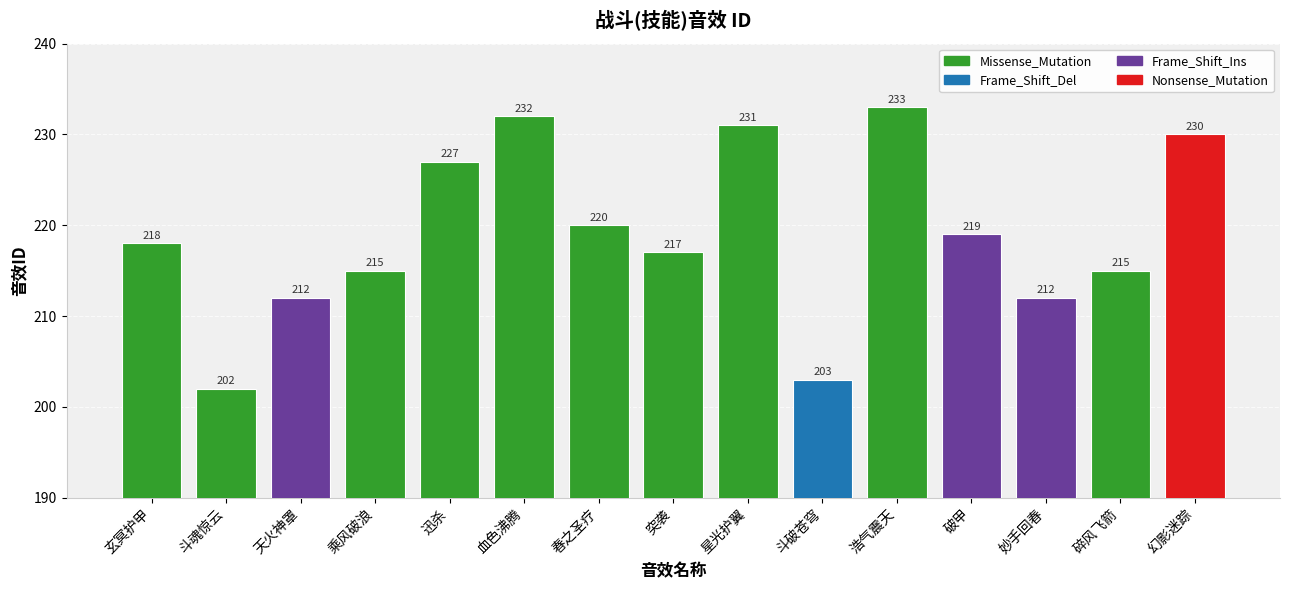

Between 天火神罩 and 破甲, which is larger?

破甲